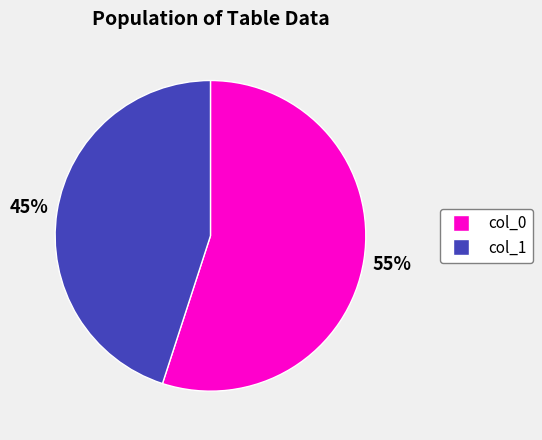

What is the smallest slice in the pie chart?

col_1